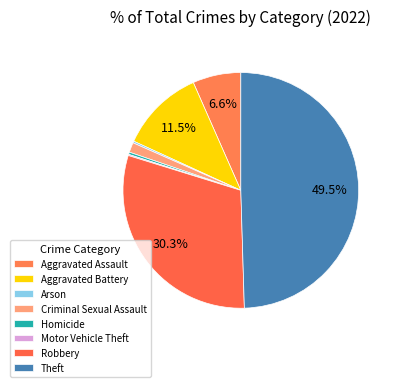

True or false: Motor Vehicle Theft accounts for 1% of the total.

False